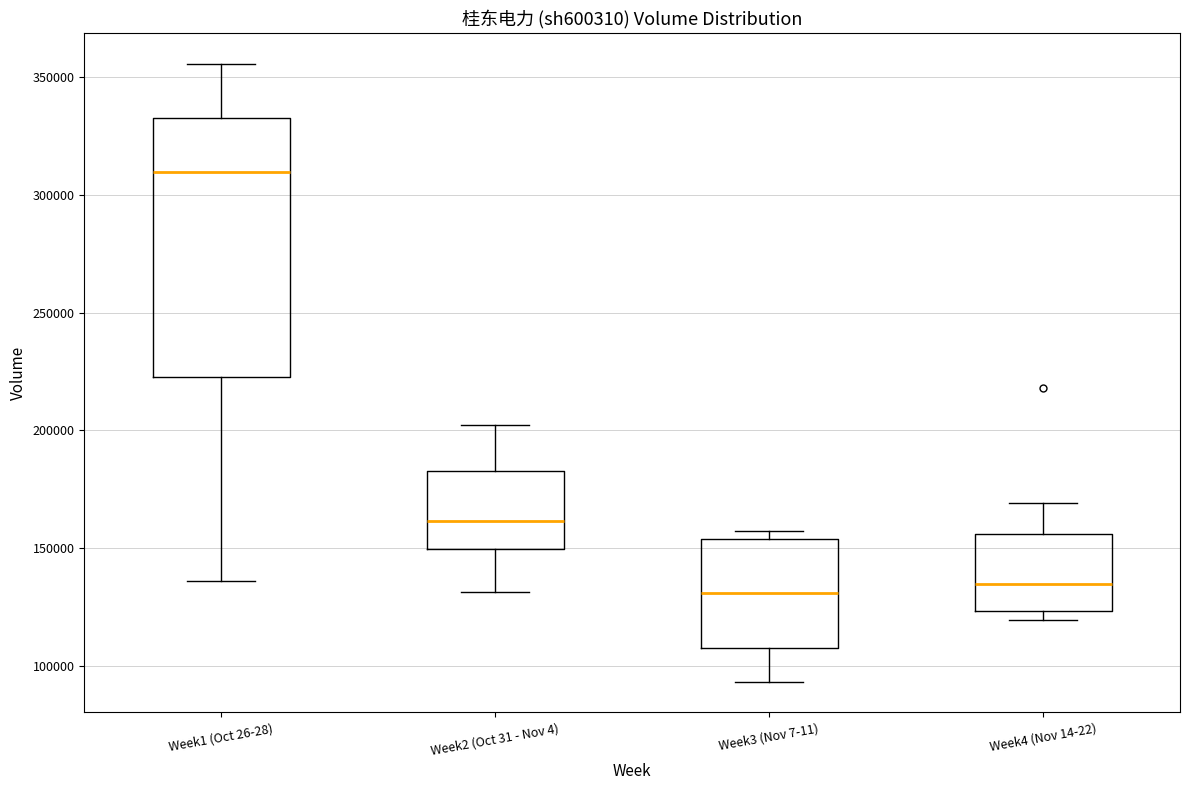

Reading left to right, read every box against the y-axis: the position of its median line, the range the box covers, and the ends of its whiskers. The values are not printed on the chart, so give them approximately, as read against the axis.

Week1 (Oct 26-28): median 310000, box 225000 to 330000, whiskers 135000 to 355000
Week2 (Oct 31 - Nov 4): median 160000, box 150000 to 185000, whiskers 130000 to 200000
Week3 (Nov 7-11): median 130000, box 110000 to 155000, whiskers 95000 to 155000 (just above the box's upper edge)
Week4 (Nov 14-22): median 135000, box 125000 to 155000, whiskers 120000 to 170000